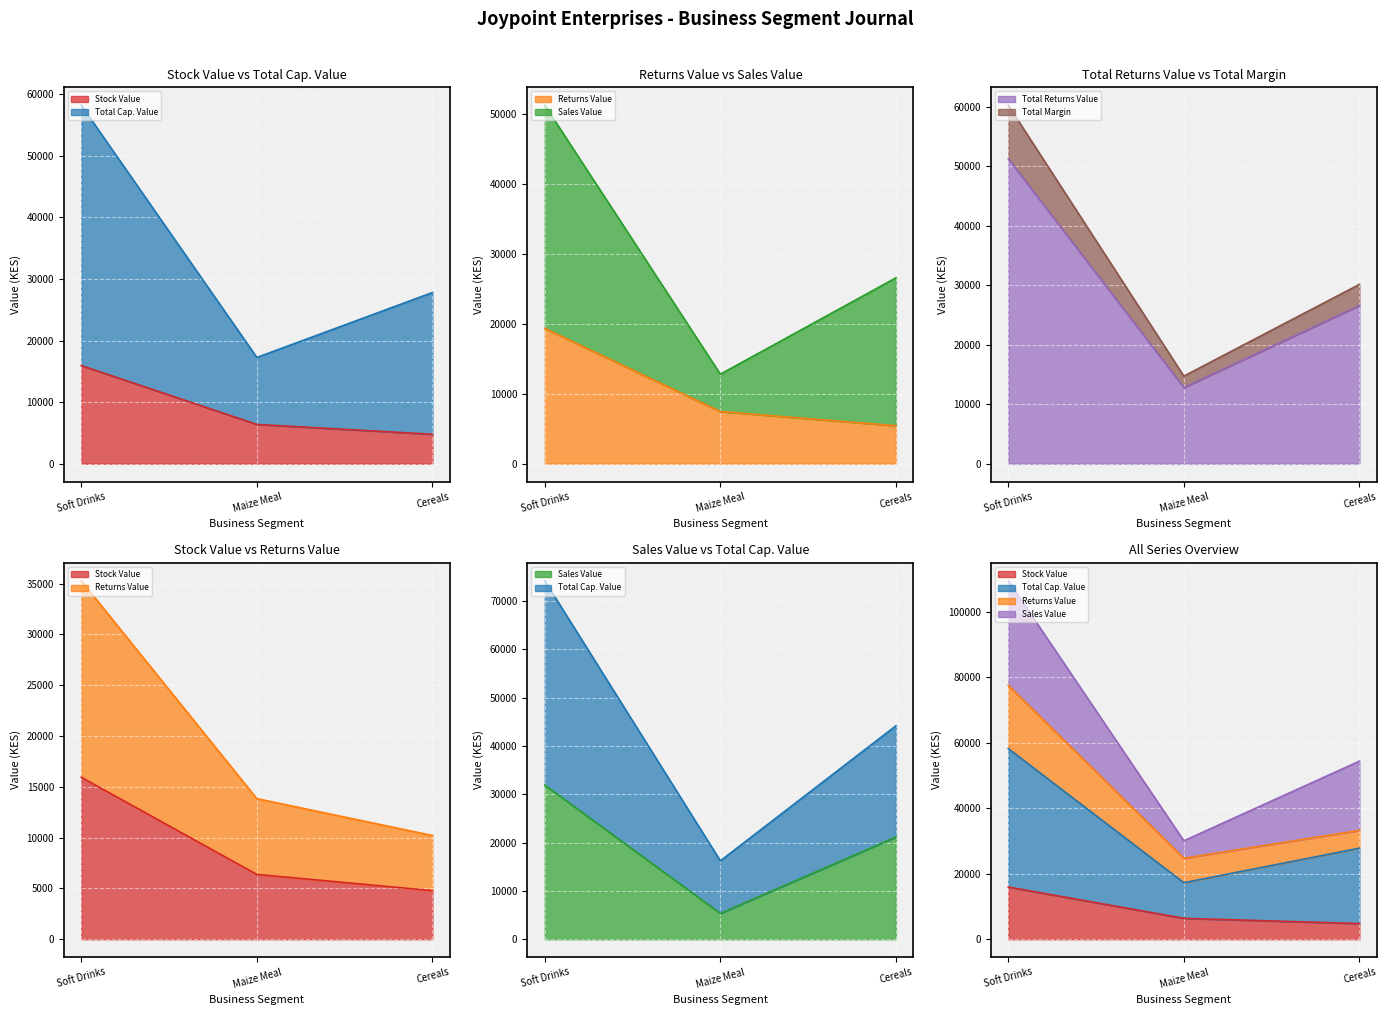

What is the label of the 2nd point from the right?

Maize Meal